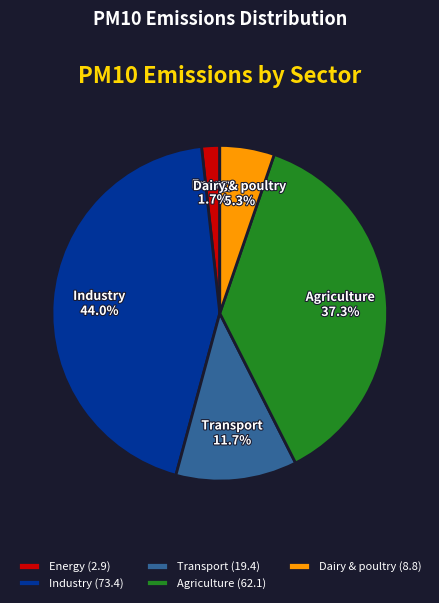

To the nearest percent, what is the combined percentage of Dairy & poultry and Agriculture?

43%